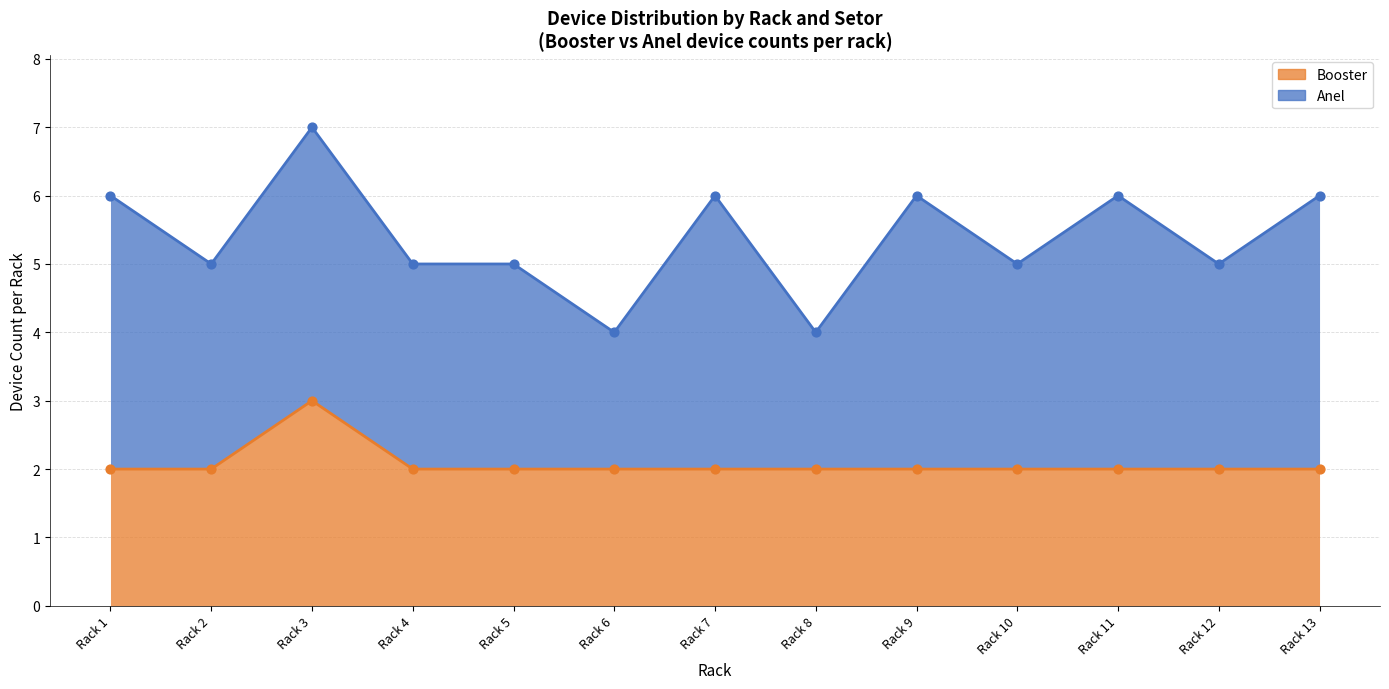

Between Rack 6 and Rack 9, which is larger?

Rack 6